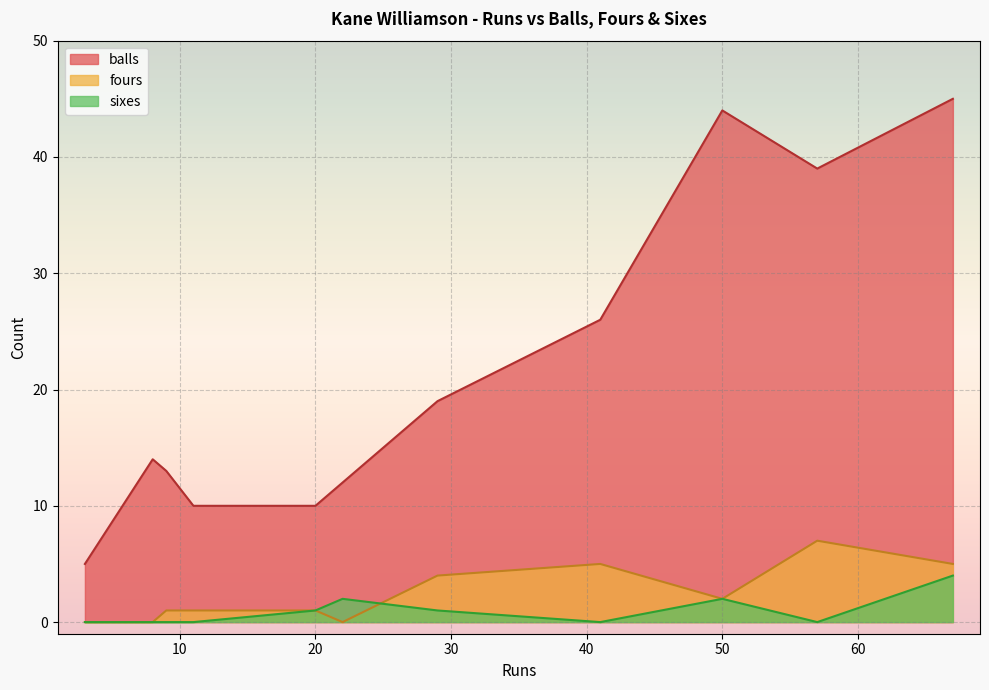

At which label does fours reach its minimum?

8